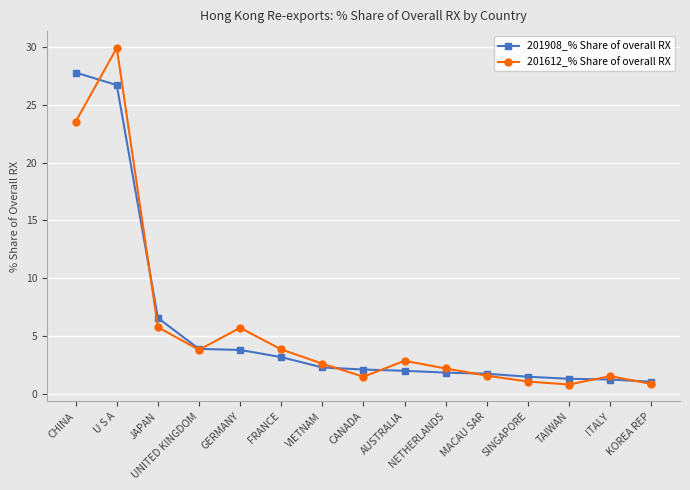

At which label is 201612_% Share of overall RX closest to 15?

CHINA